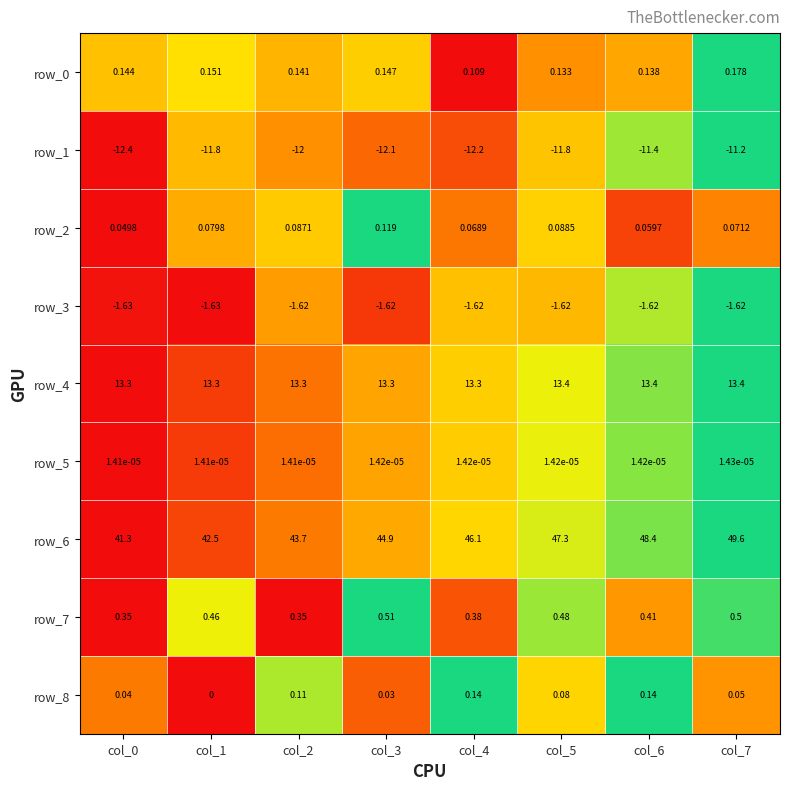

How many data points does each series have?

8